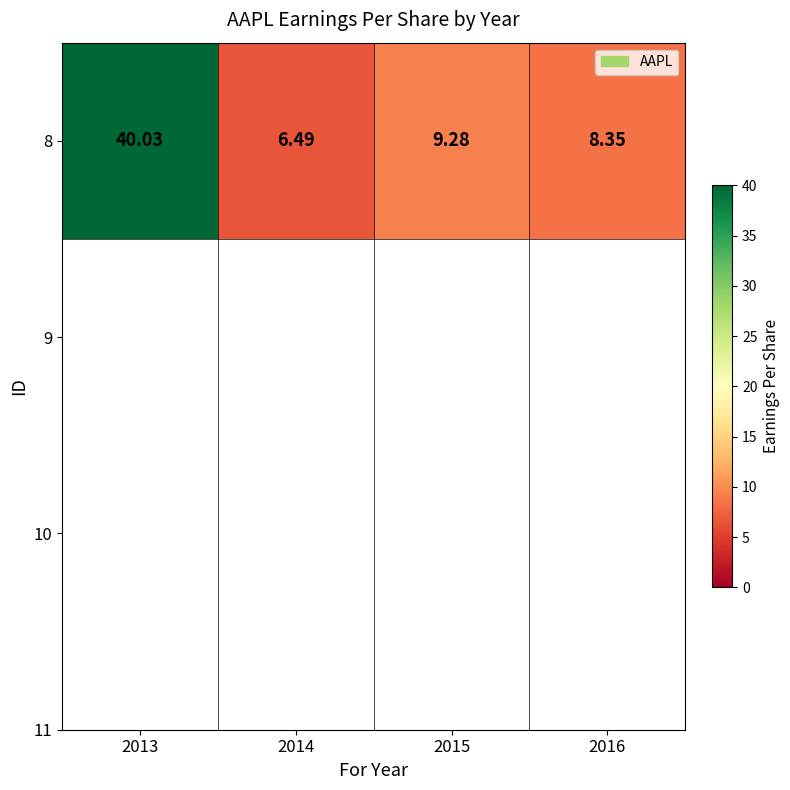

Reading left to right, what are all the values shown in this chart?

40.0	6.5	9.3	8.3